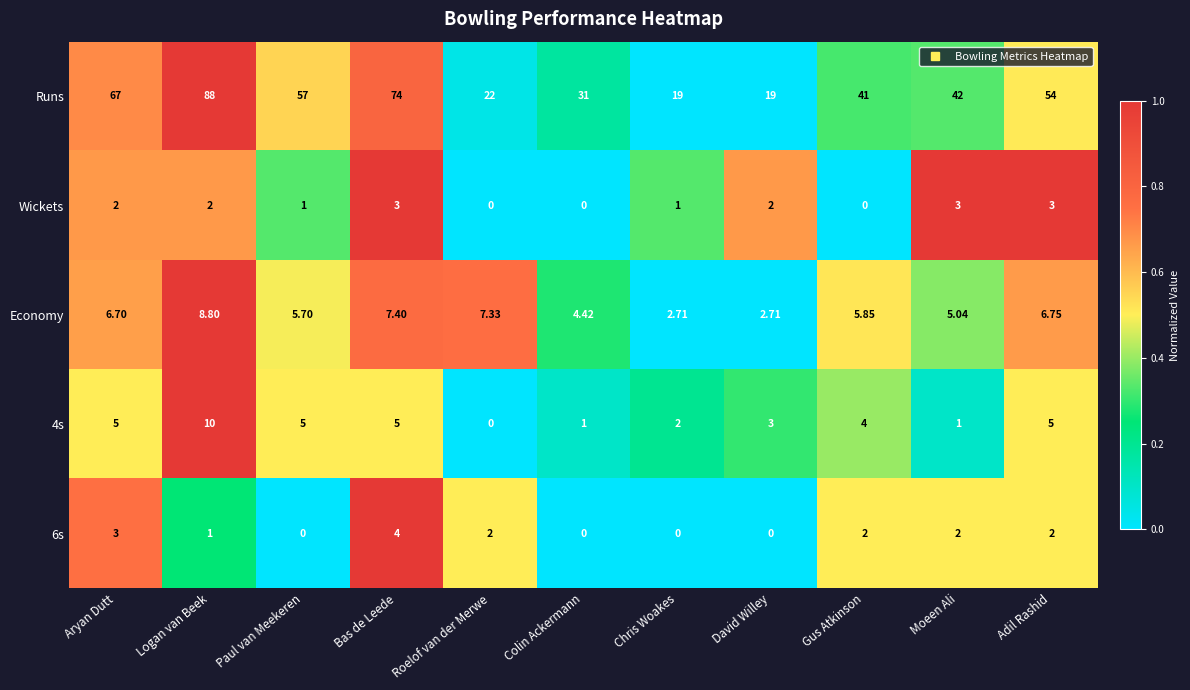

At which label does Runs first exceed 42?

Aryan Dutt